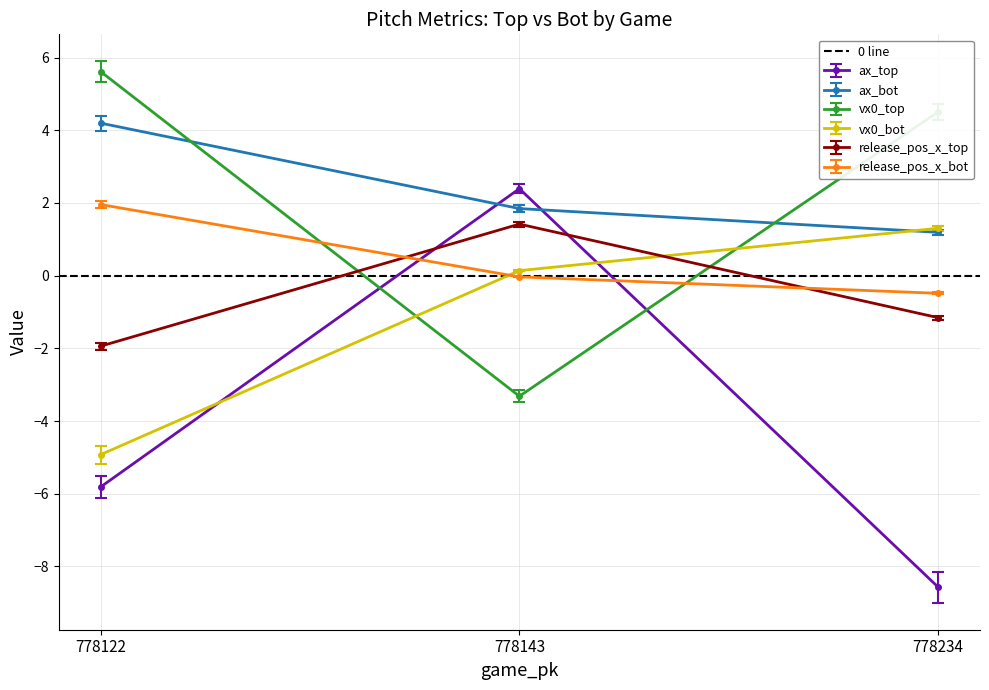

Rank the series at 778143 from highest to lowest value.

ax_top, ax_bot, release_pos_x_top, vx0_bot, release_pos_x_bot, vx0_top